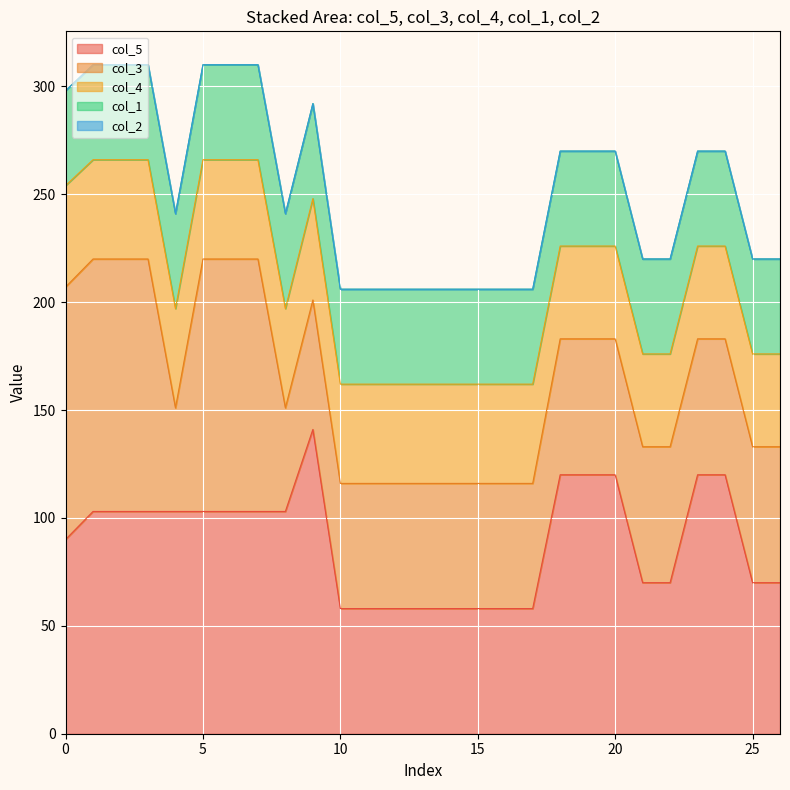

Which series has the largest range (max minus min)?

col_5